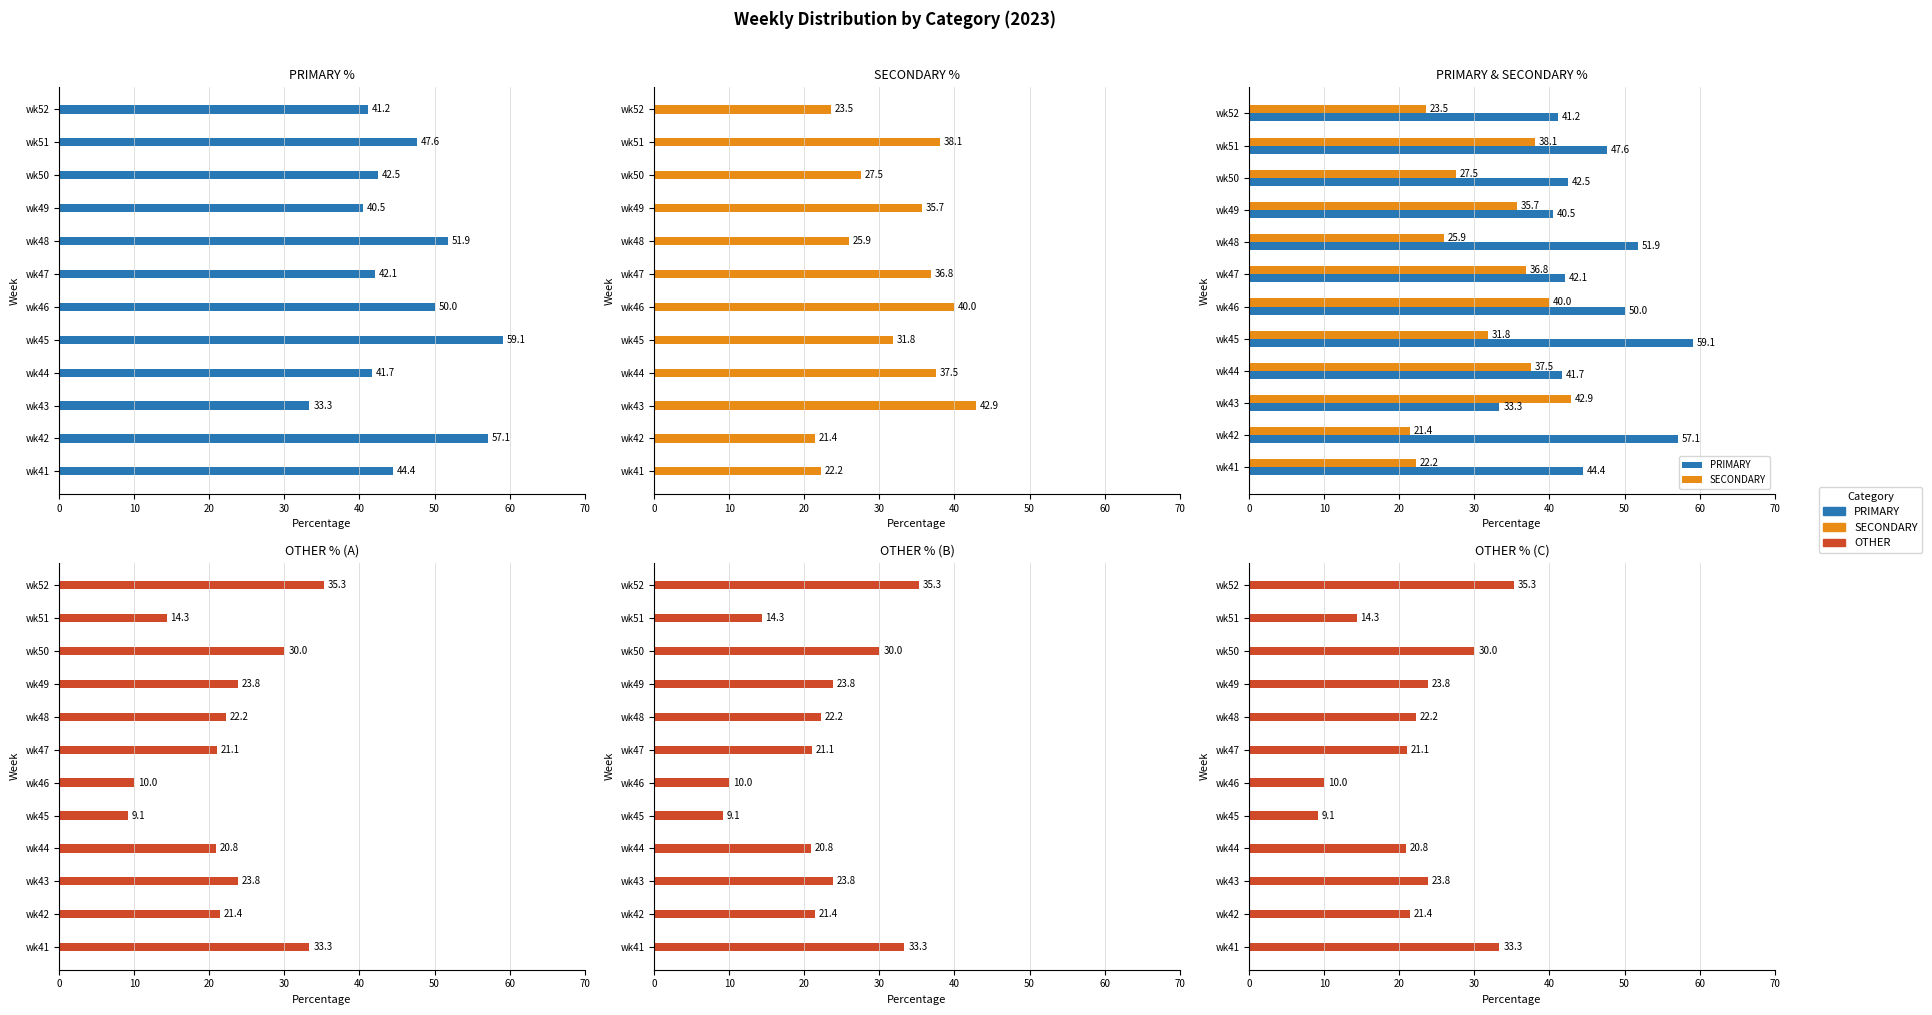

Rank the series by their average value, from highest to lowest.

PRIMARY, SECONDARY, OTHER